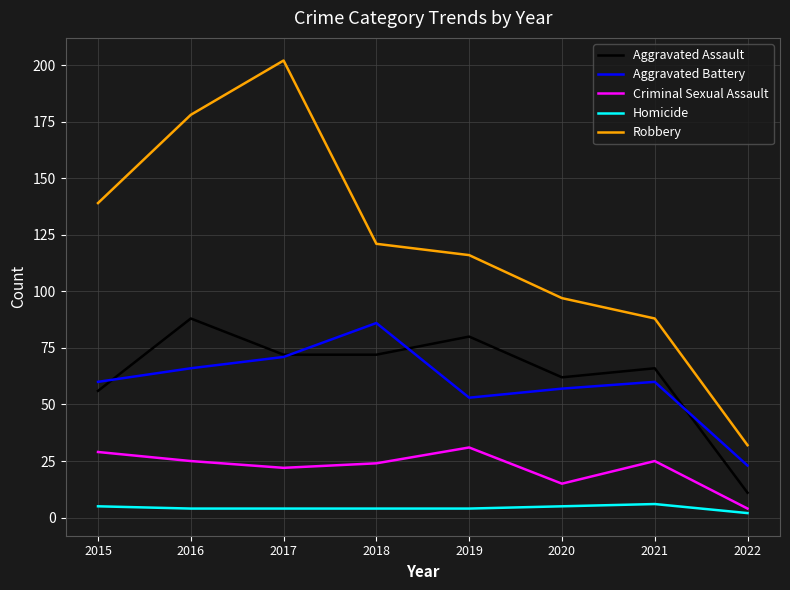

What is the difference between the Aggravated Battery values at 2021 and 2019?

7